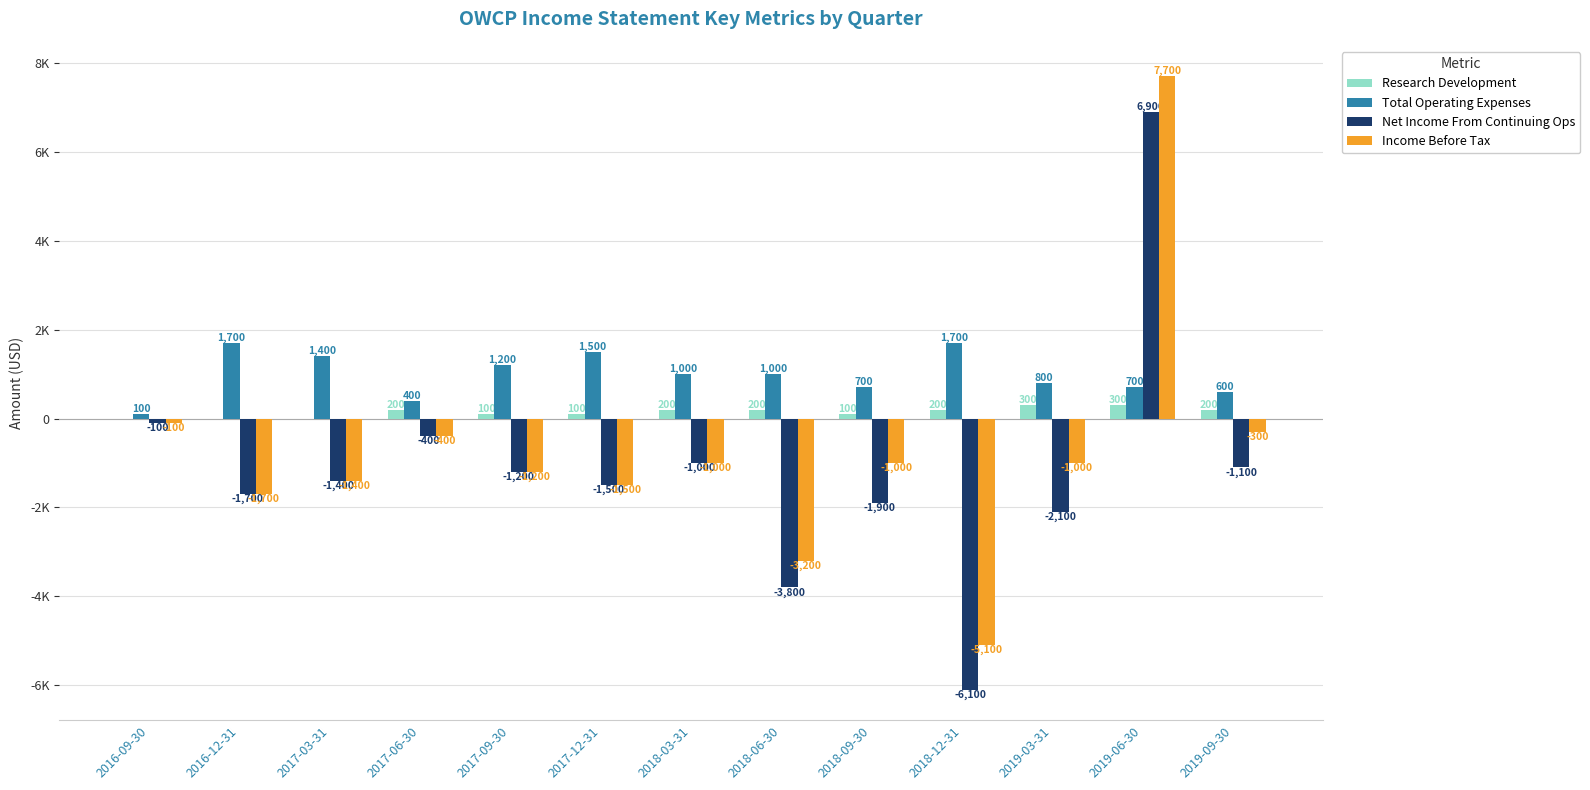

Does the chart contain stacked bars?

No